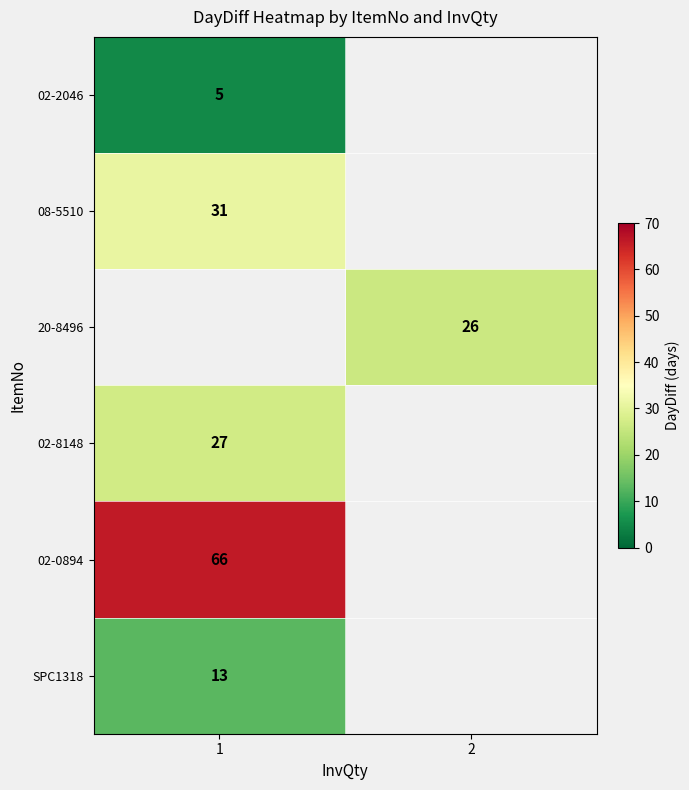

The 08-5510 series shows 31 at 1. True or false?

True